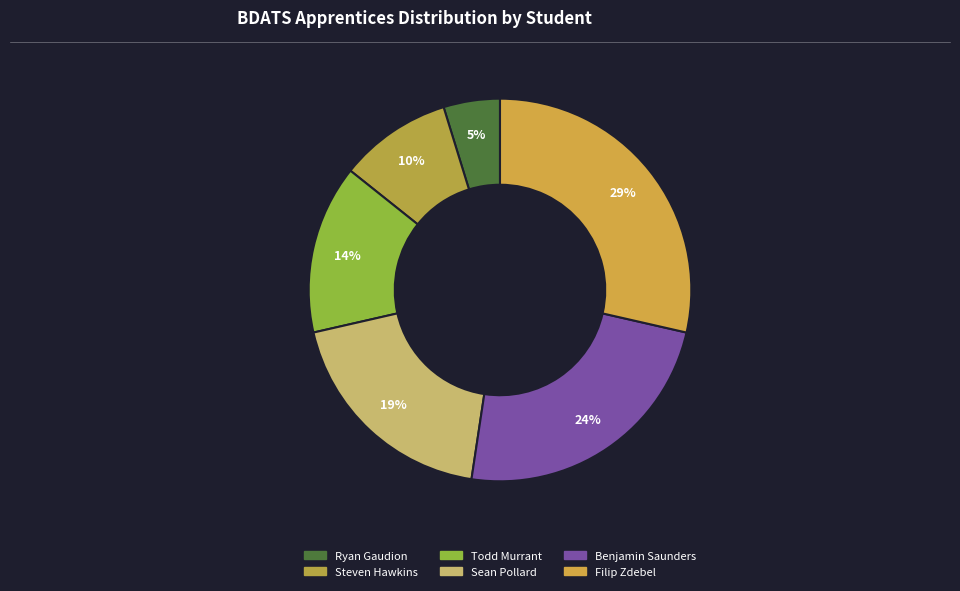

What percentage is the Benjamin Saunders slice, to the nearest percent?

24%